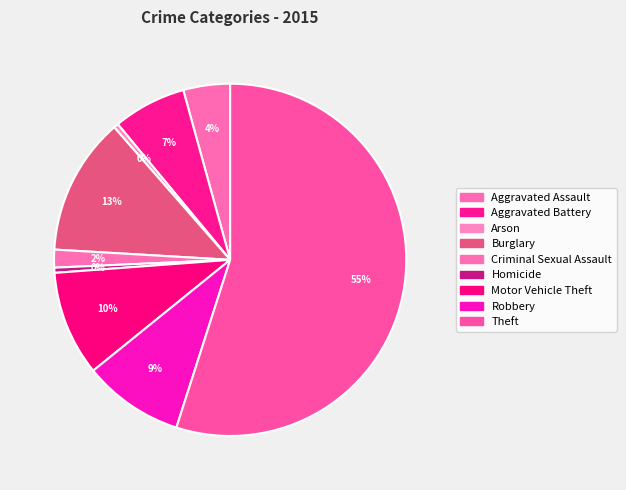

Is Theft the majority of the pie?

Yes